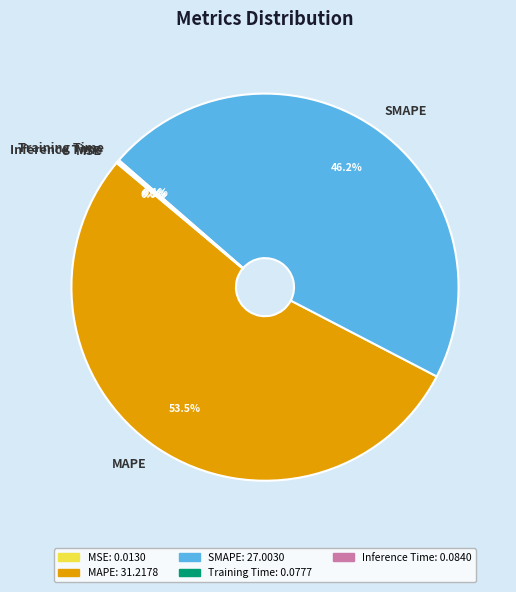

Which slice represents more than half of the pie?

MAPE